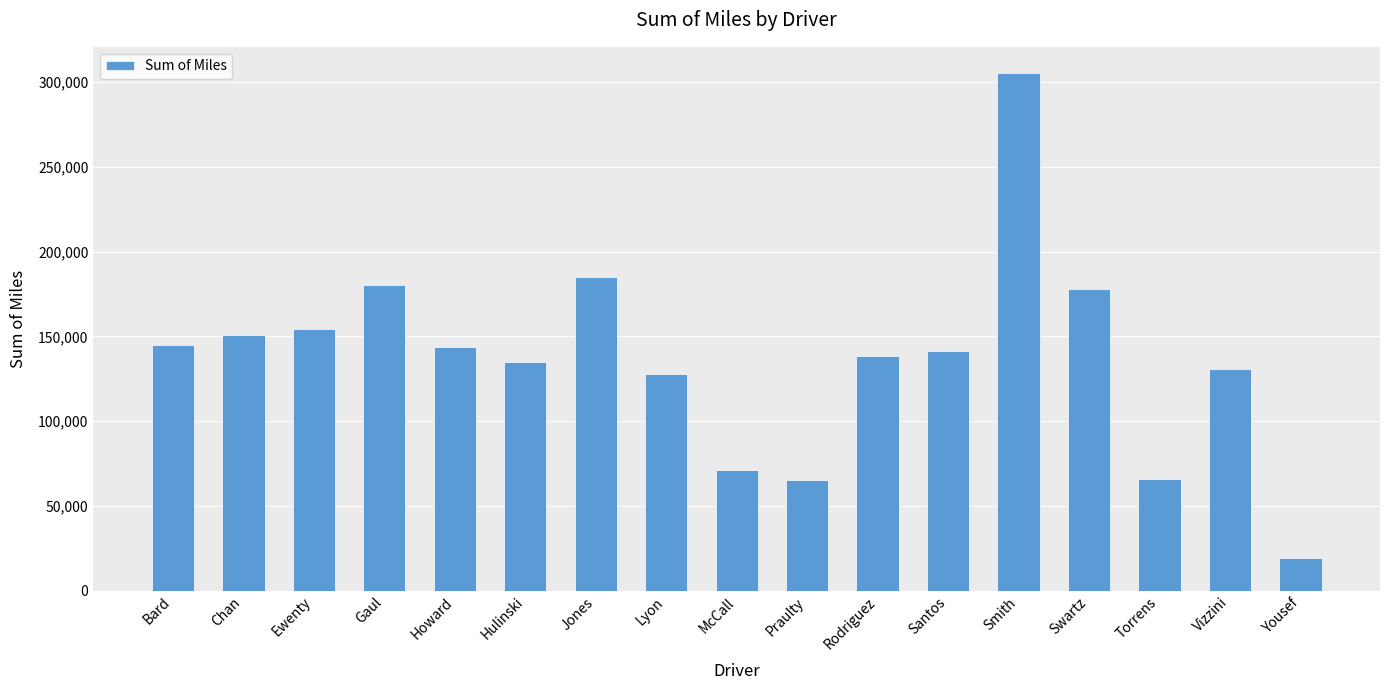

The chart shows a value of 130601.6 at Vizzini. True or false?

True